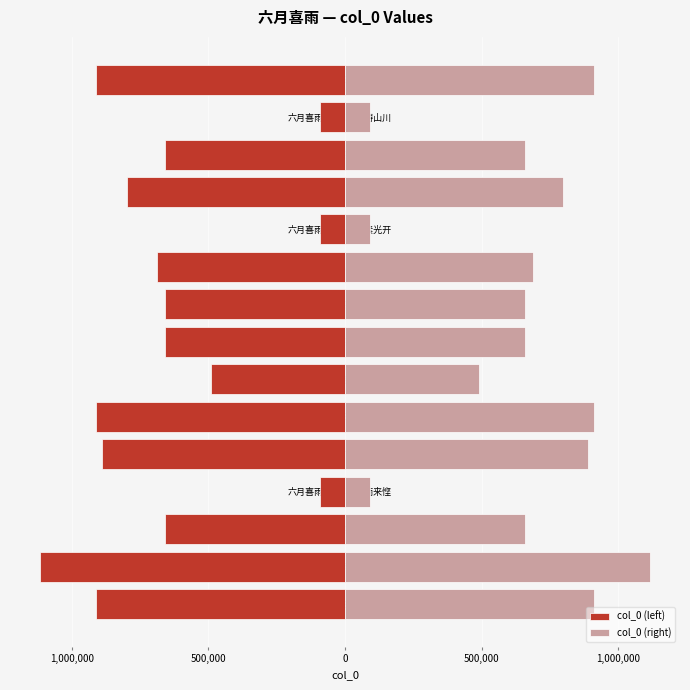

How many bars are there in total?

30